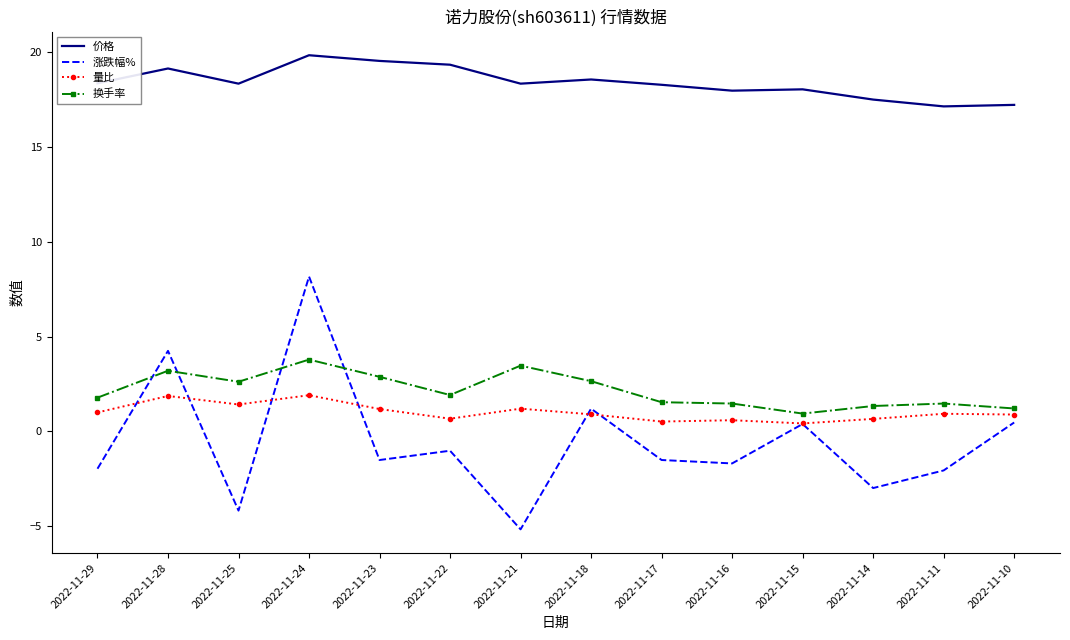

Which category has the lowest value across all series?

2022-11-21